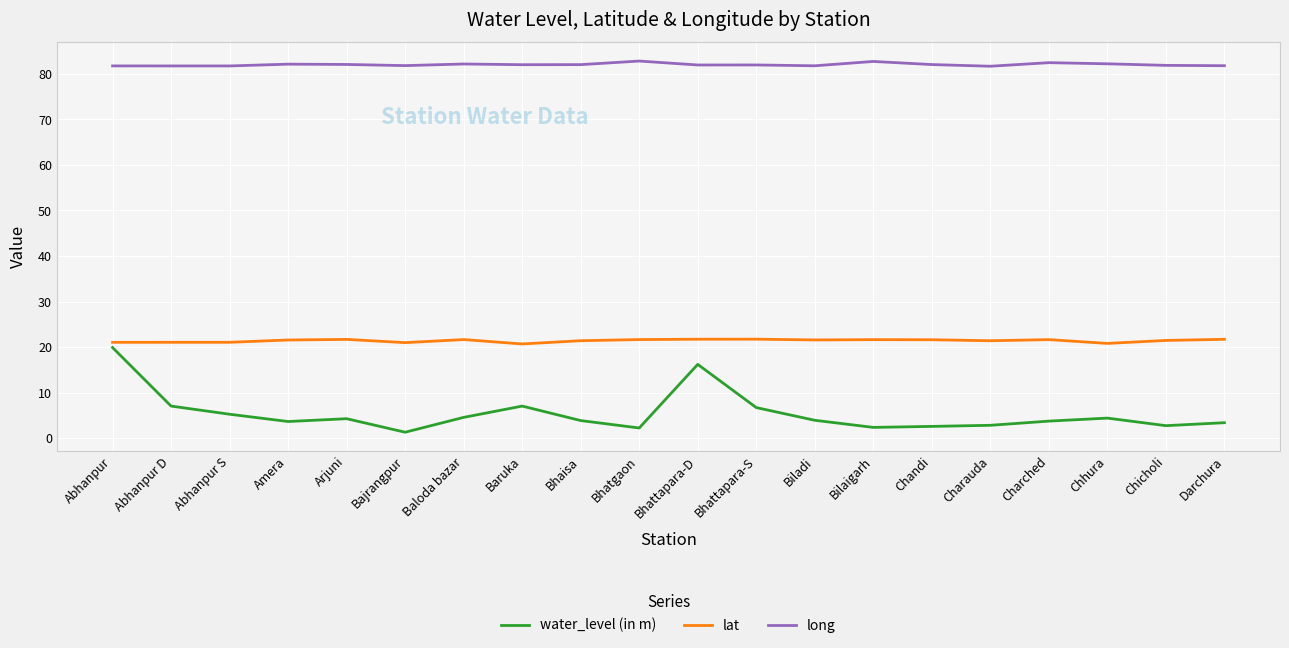

Between Bajrangpur and Charched, which series saw the biggest shift?

water_level (in m)